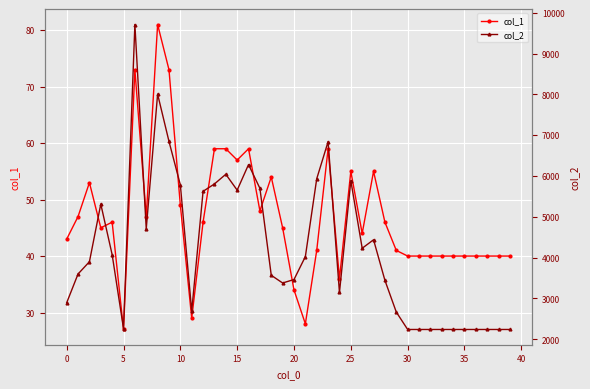

What is the lowest value of the col_1 series?

27